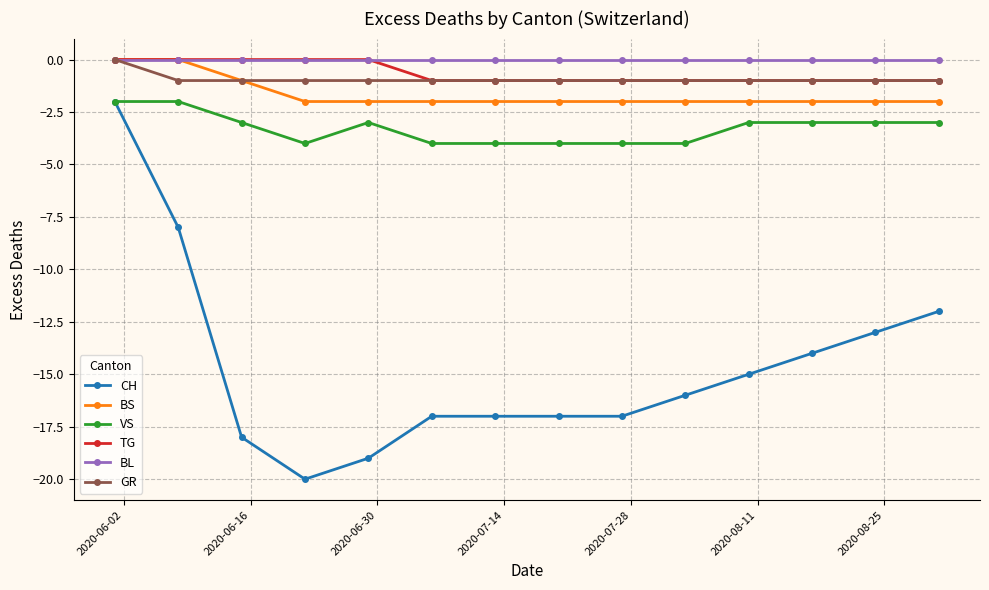

What is the minimum value for VS?

-4